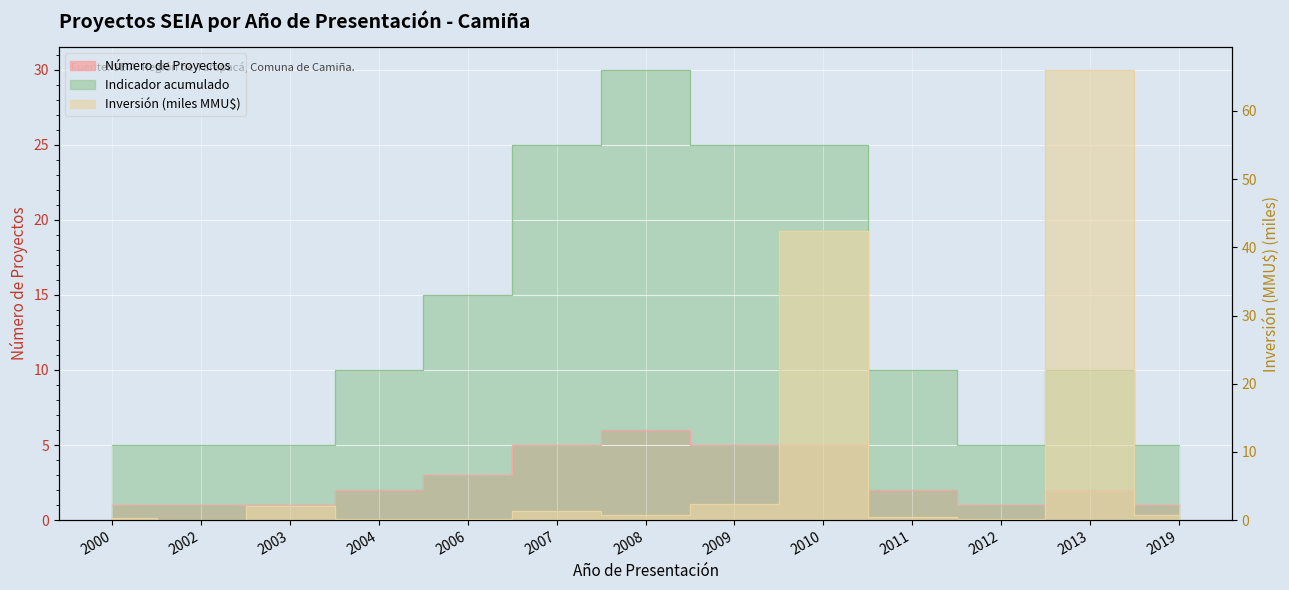

At which label is Número de Proyectos closest to 3?

2006